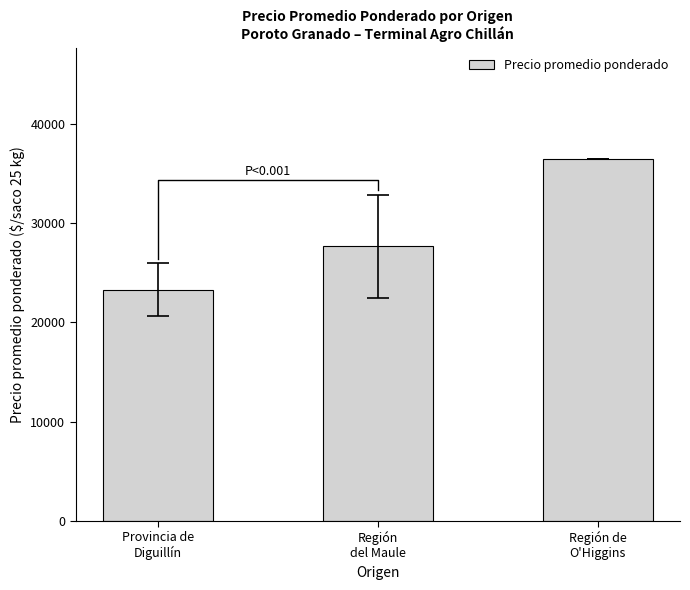

Which has a higher value, Región
del Maule or Provincia de
Diguillín?

Región
del Maule